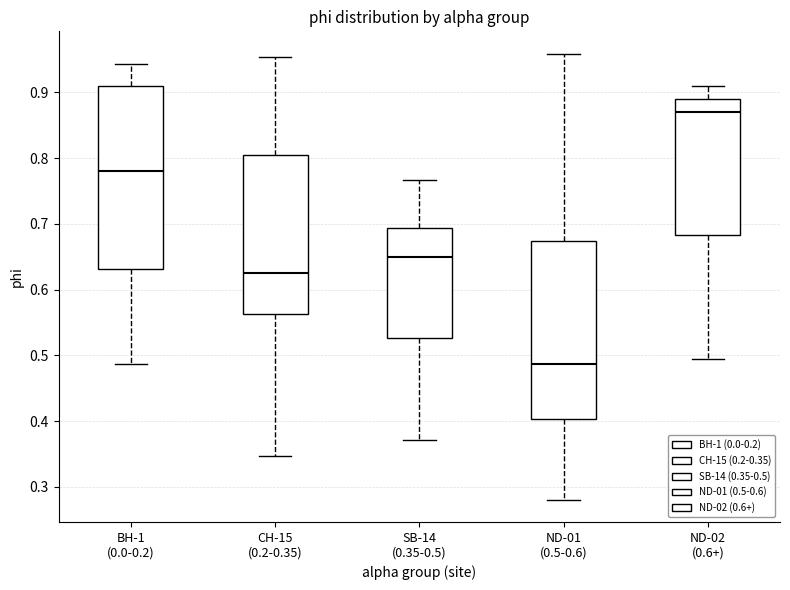

Which box's median line is the highest?

ND-02 (0.6+)